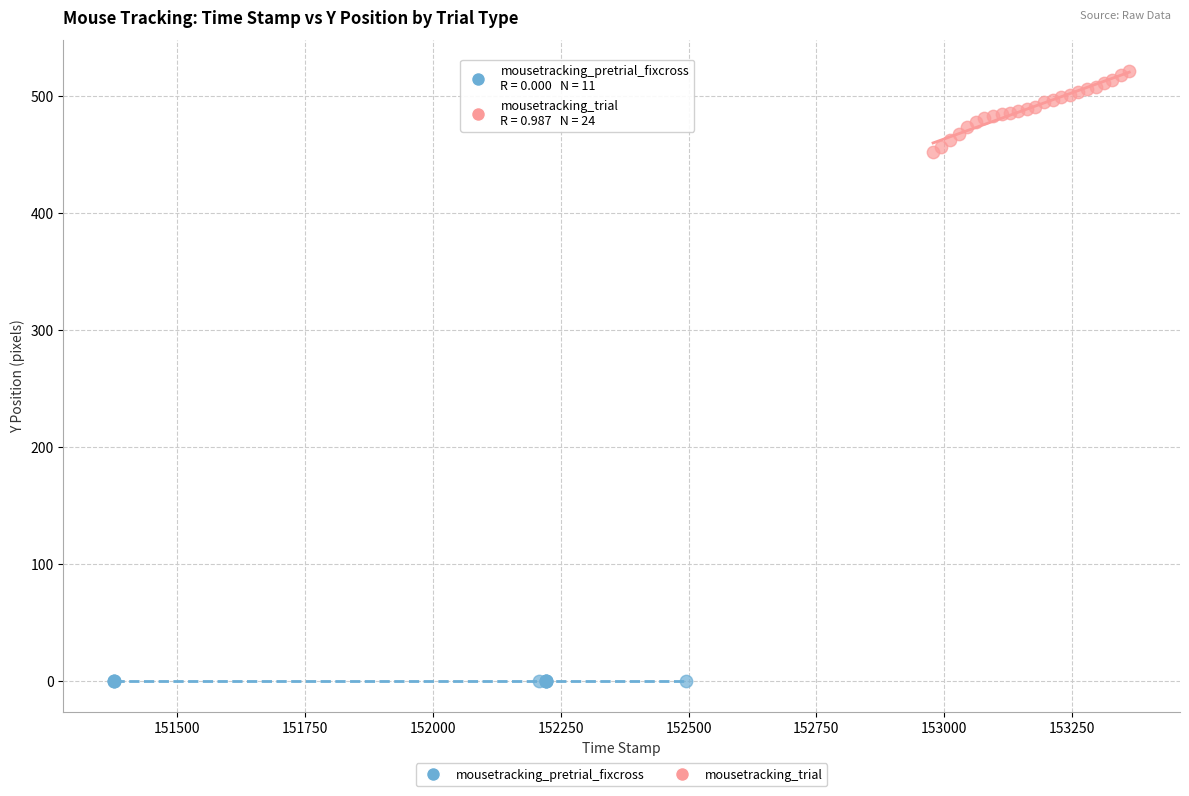

Which series contains the highest Y value?

mousetracking_trial